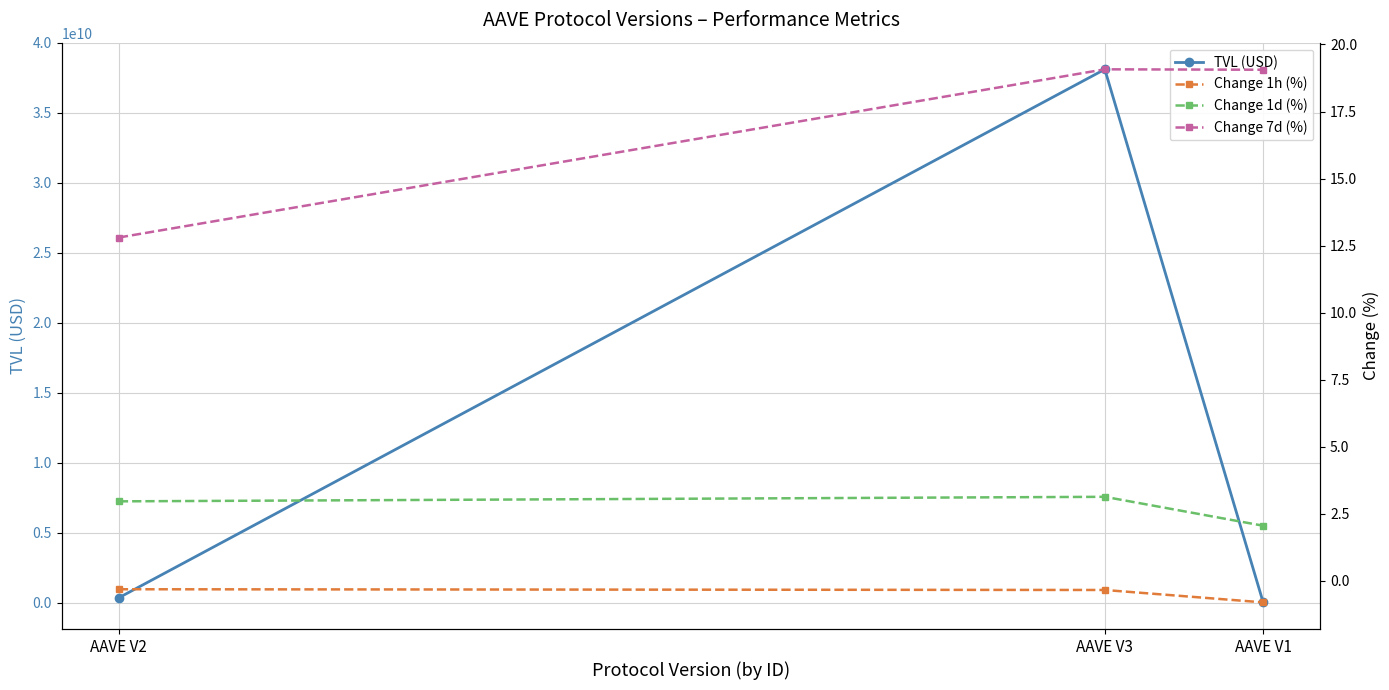

The value of Change 1h (%) at AAVE V1 is -0.2. True or false?

False